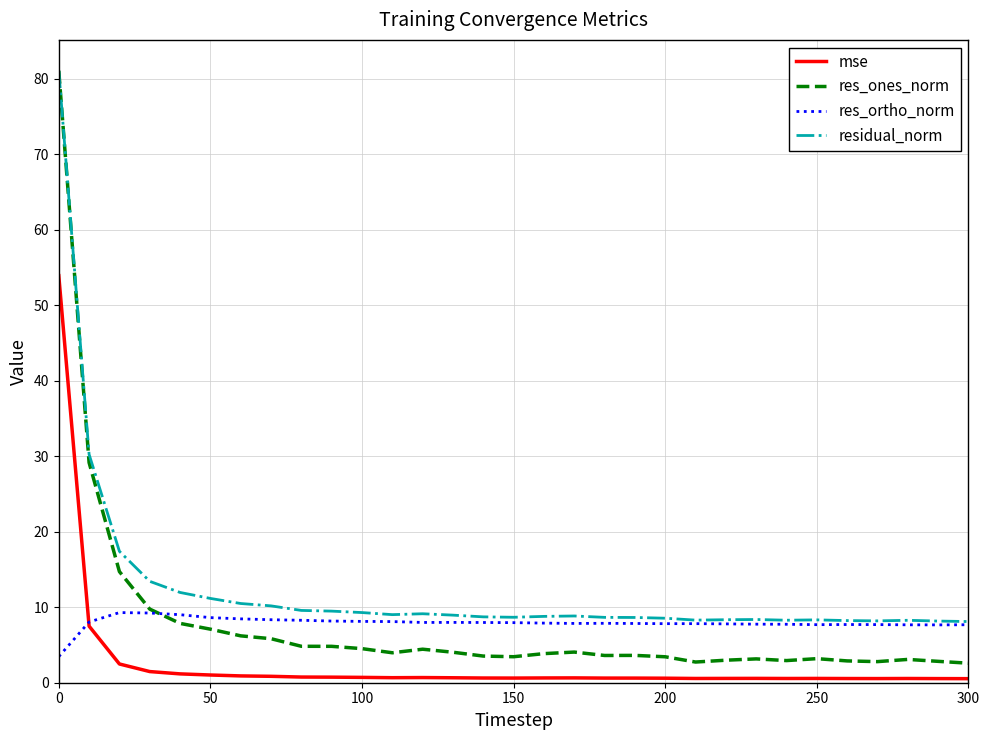

How many distinct data groups are displayed?

4